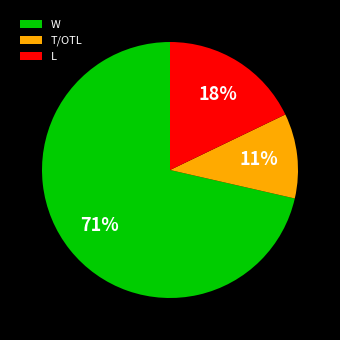

Which has a higher value, L or T/OTL?

L